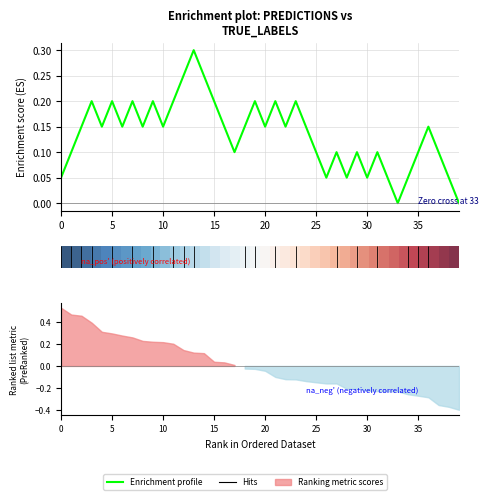

Count the number of categories in the chart.

40